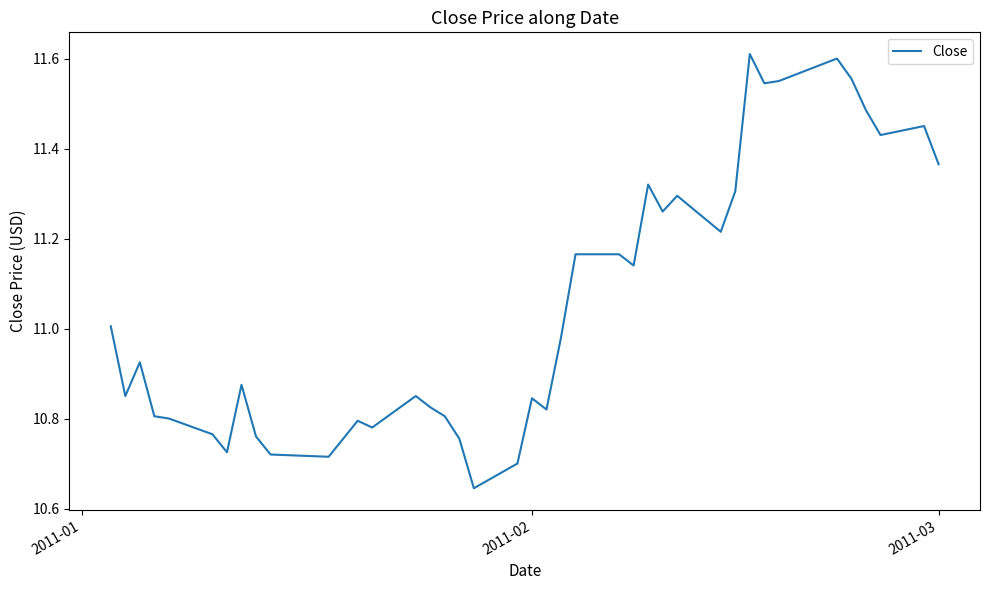

What is the difference between the maximum and minimum values?

1.0